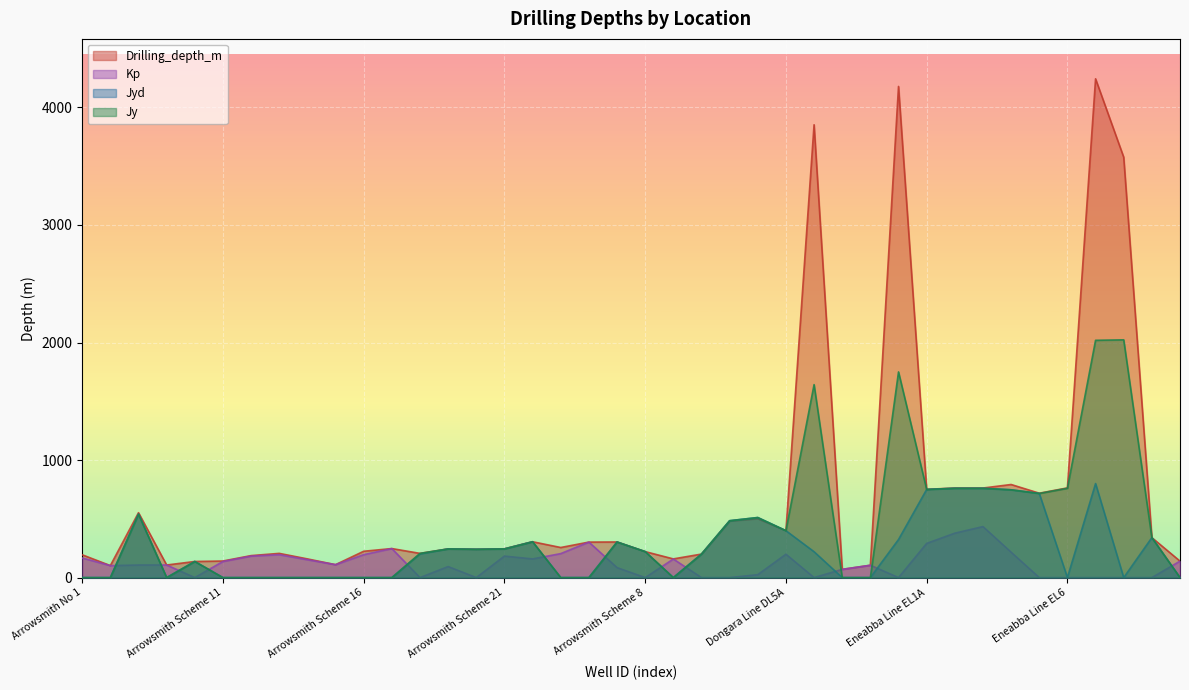

What is the value of the Jy point at the 31st from the left?

750